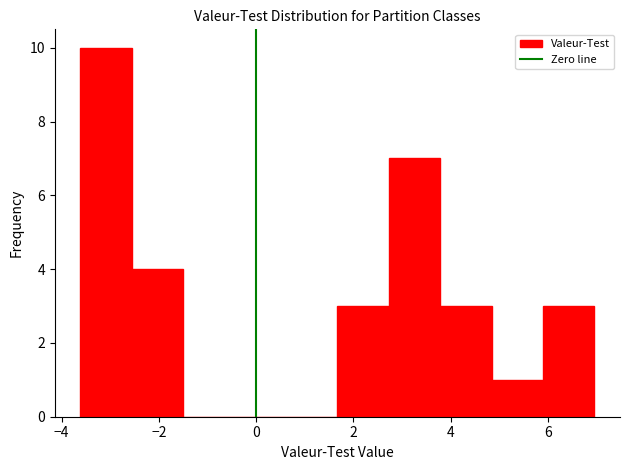

Over which range of the x-axis is the bar tallest?

-3.6 to -2.6